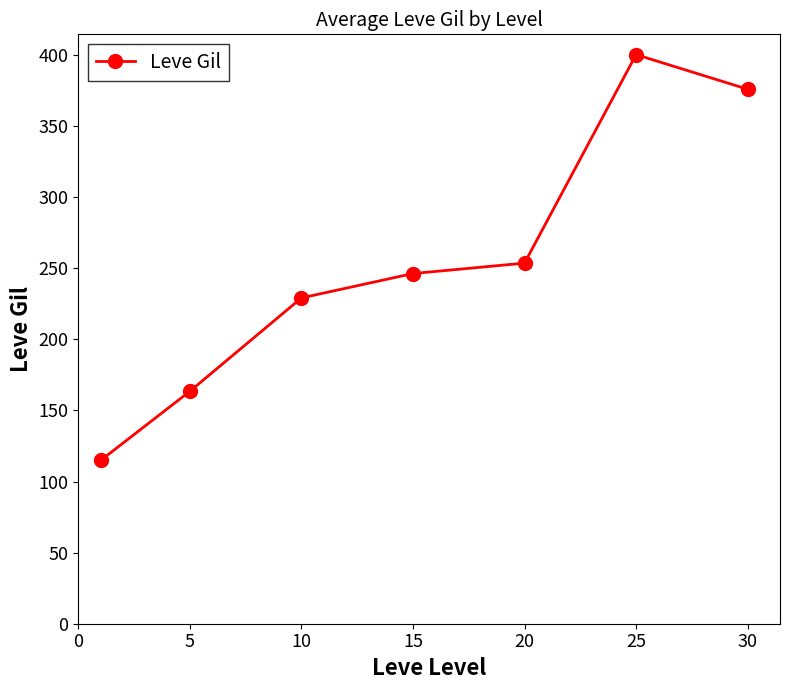

What is the average value?

254.8